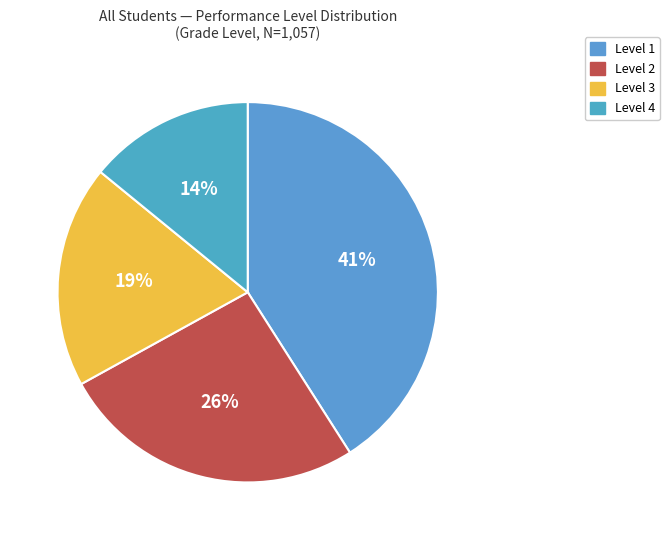

Is the sum of Level 1 and Level 3 greater than half?

Yes